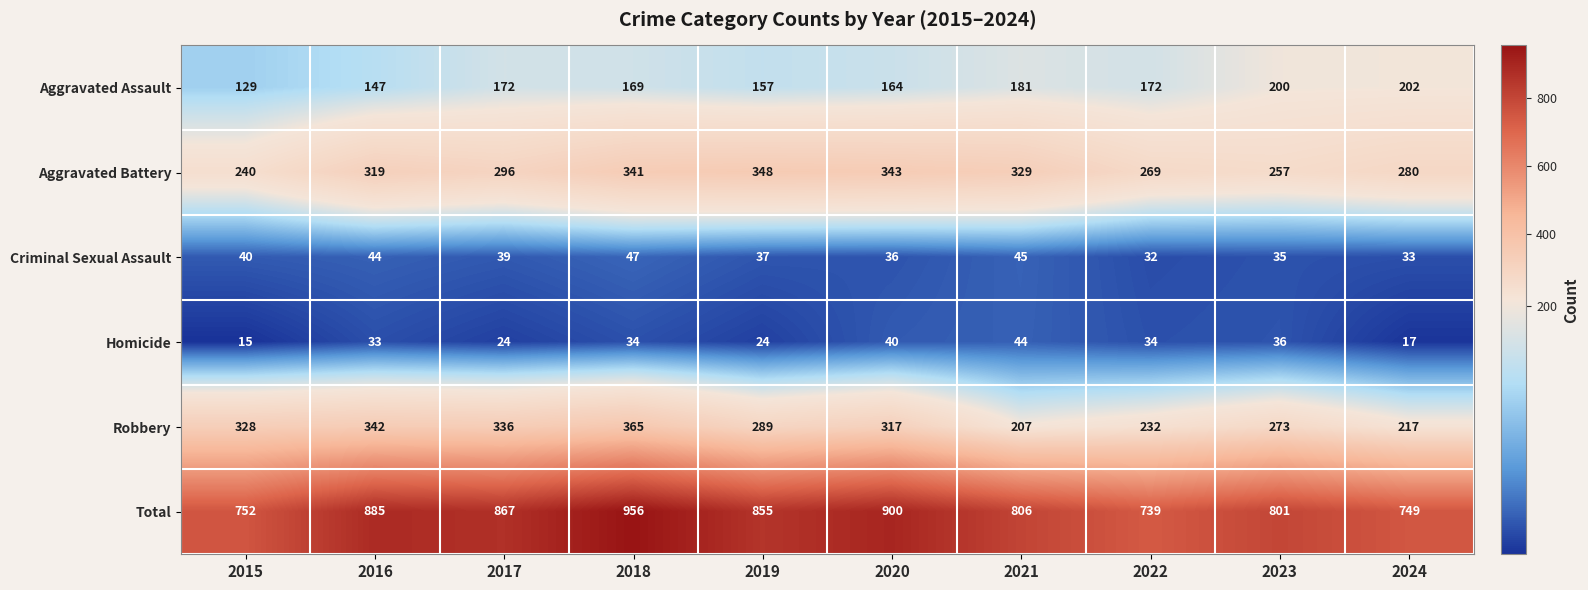

Which category has the highest value across all series?

2018